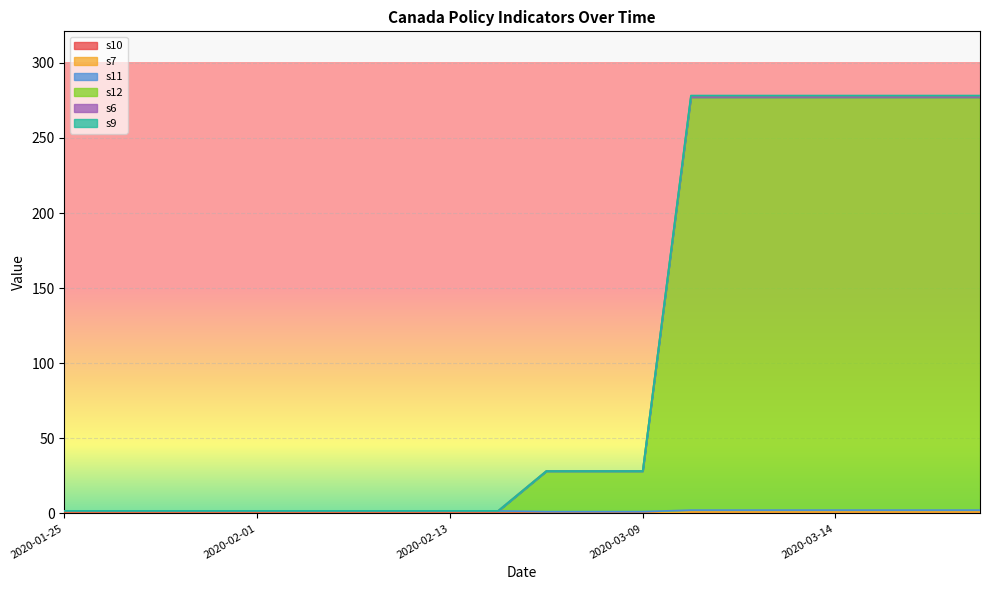

Which category has the lowest value in the s9 series?

2020-01-25